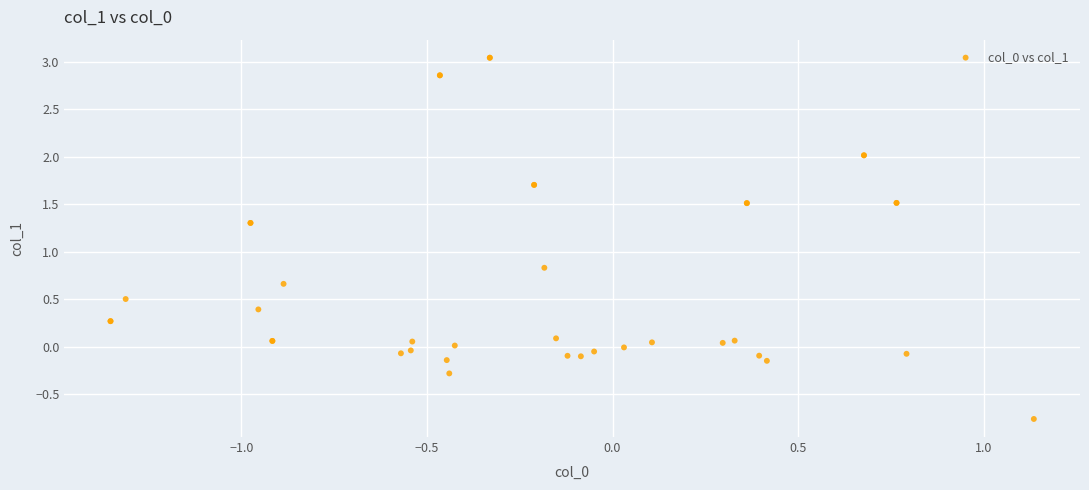

What Y value in the scatter plot is closest to 1?

0.8